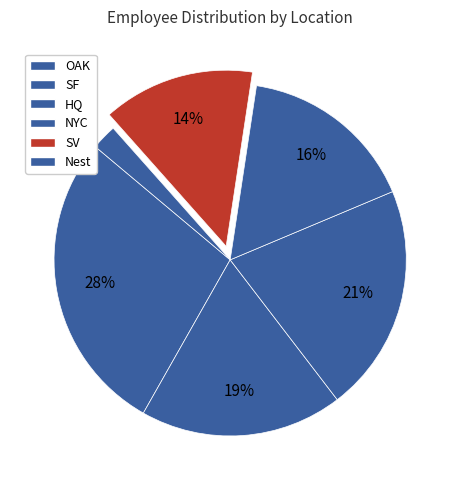

How many slices are in this pie chart?

6